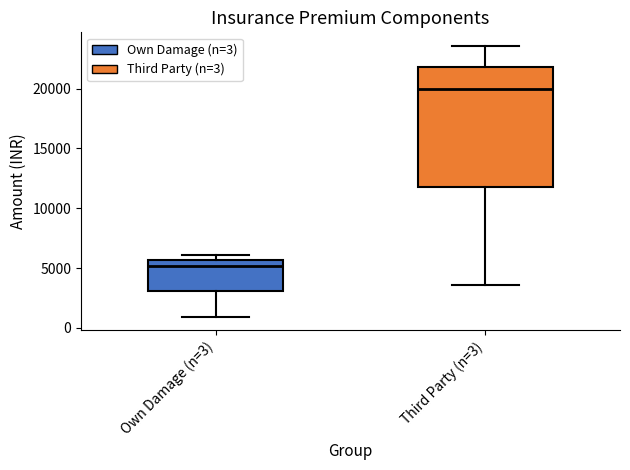

Where is the upper edge of the box for Own Damage (n=3) on the y-axis? The values are not printed on the chart, so give them approximately, as read against the axis.

5500